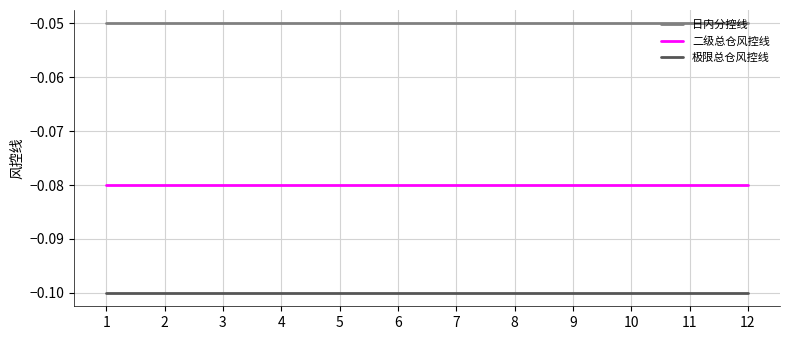

Is the value of 日内分控线 at 7 greater than the value of 二级总仓风控线 at 4?

Yes